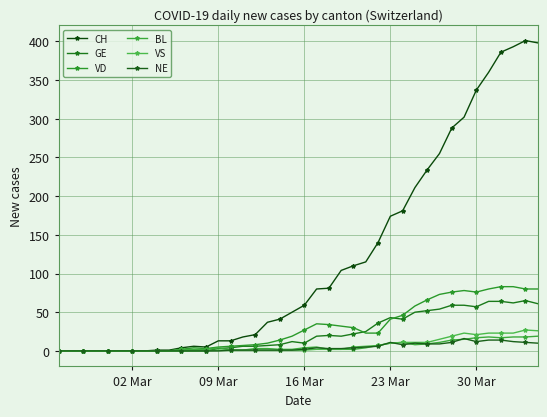

In BL, how many points are lower than both neighbors (excluding endpoints)?

2